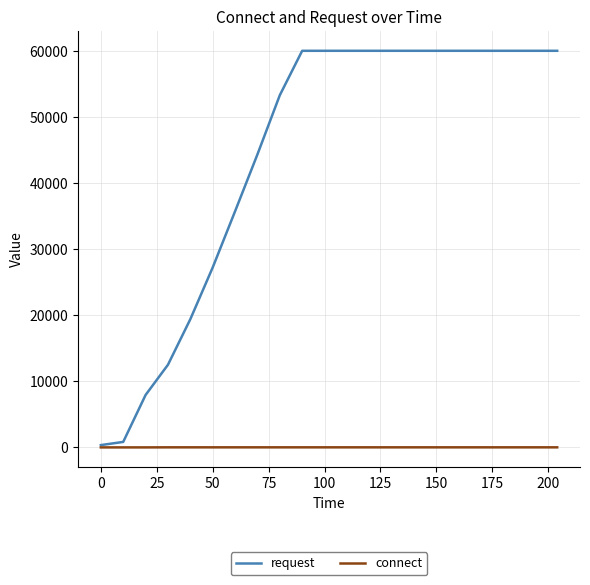

What are all the series names shown in the legend?

request, connect